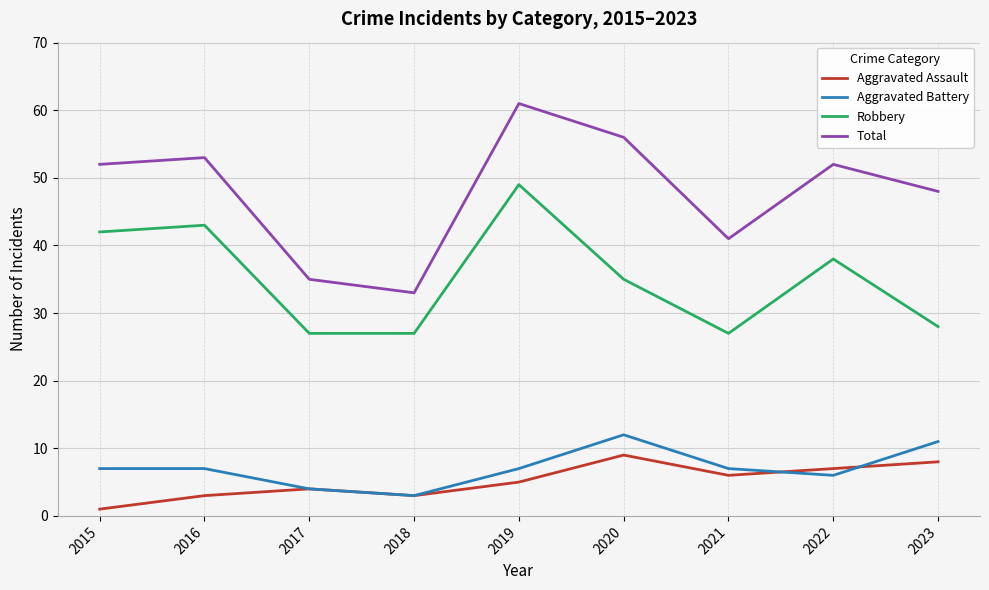

What is the approximate value of Robbery at 2016?

43